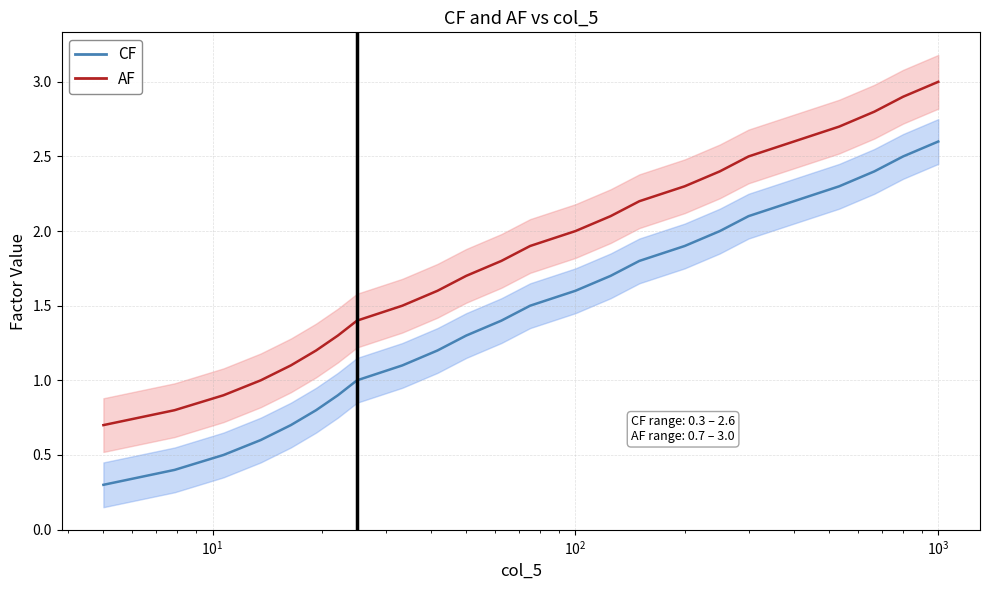

True or false: CF and AF cross at least once.

False